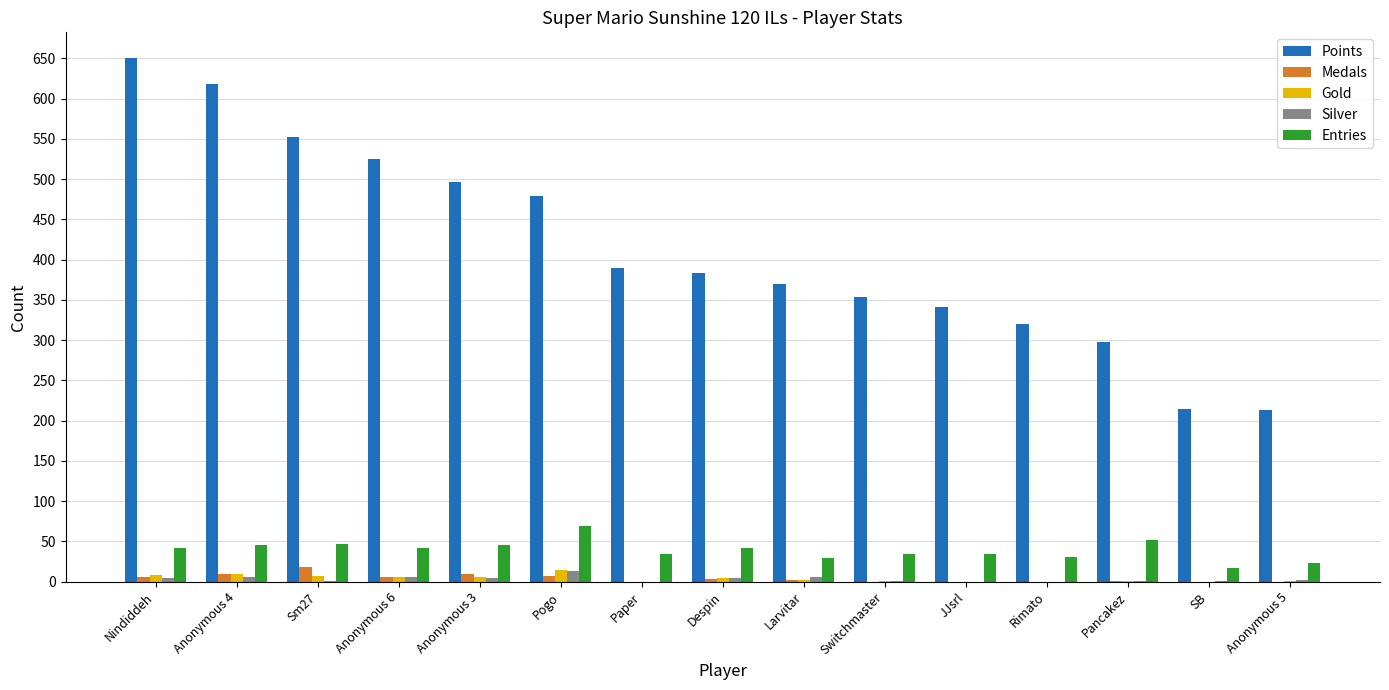

At which label is Points closest to 431?

Paper